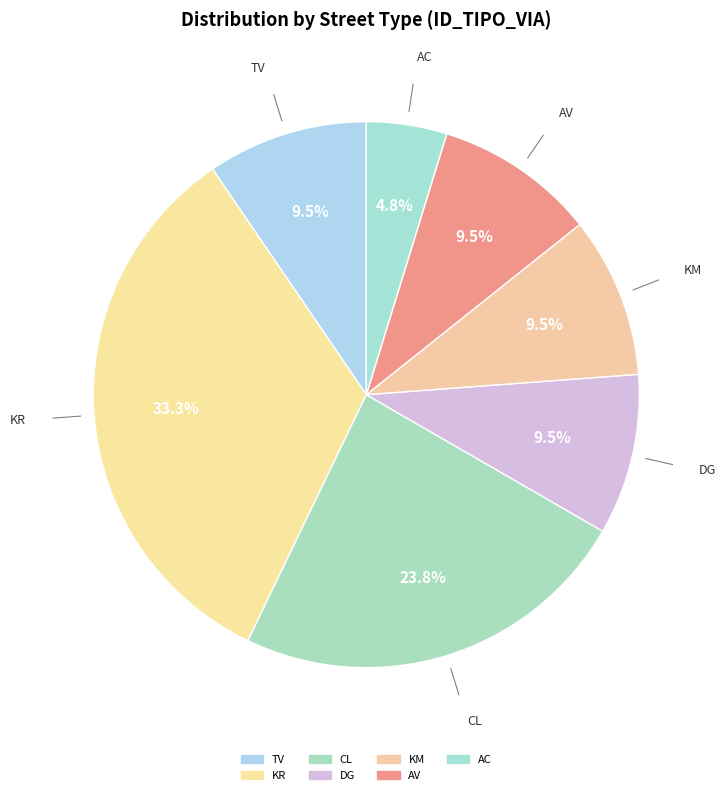

Rank the categories by value from lowest to highest.

AC, TV, DG, KM, AV, CL, KR